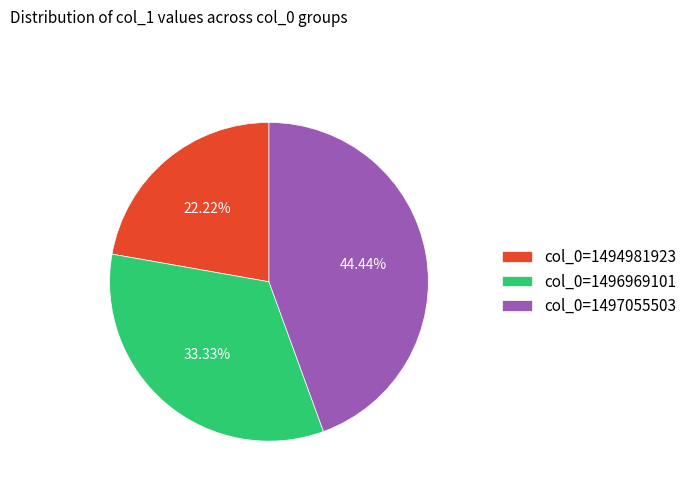

Does col_0=1494981923 account for over 50% of the chart?

No